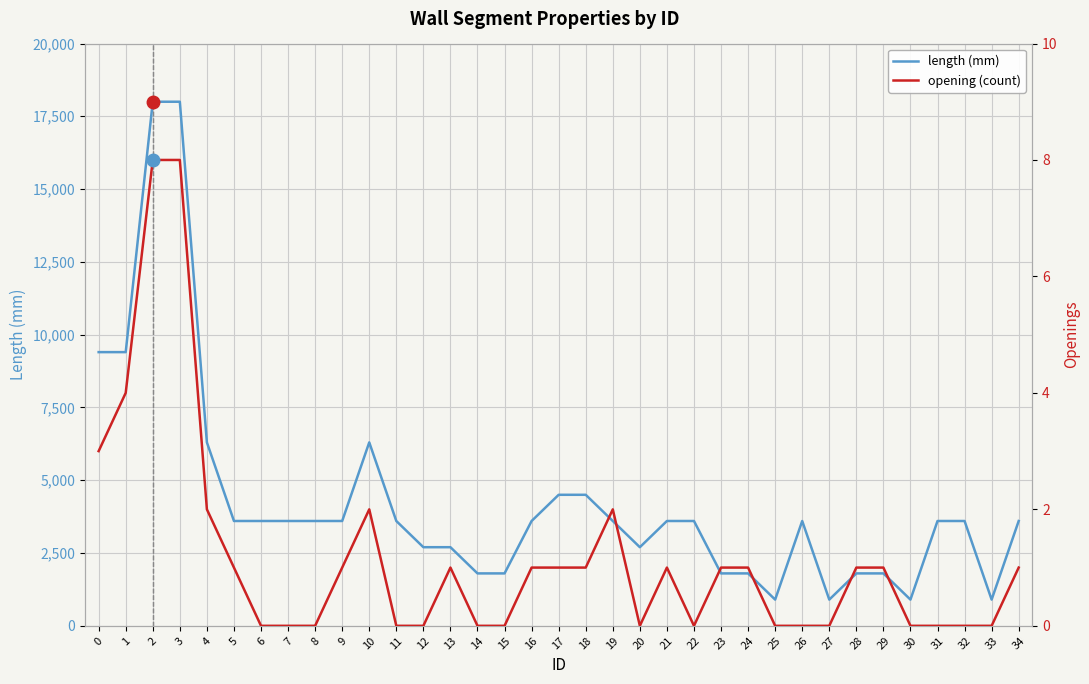

What is the difference between the maximum and minimum values in the opening (count) series?

8